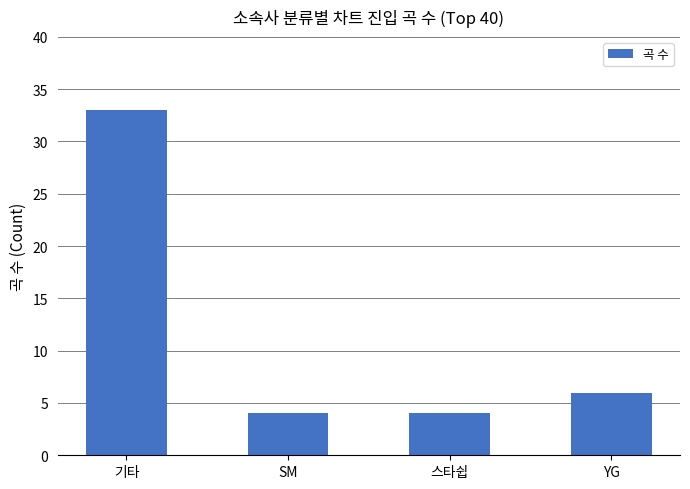

At which label is the value closest to 18?

YG